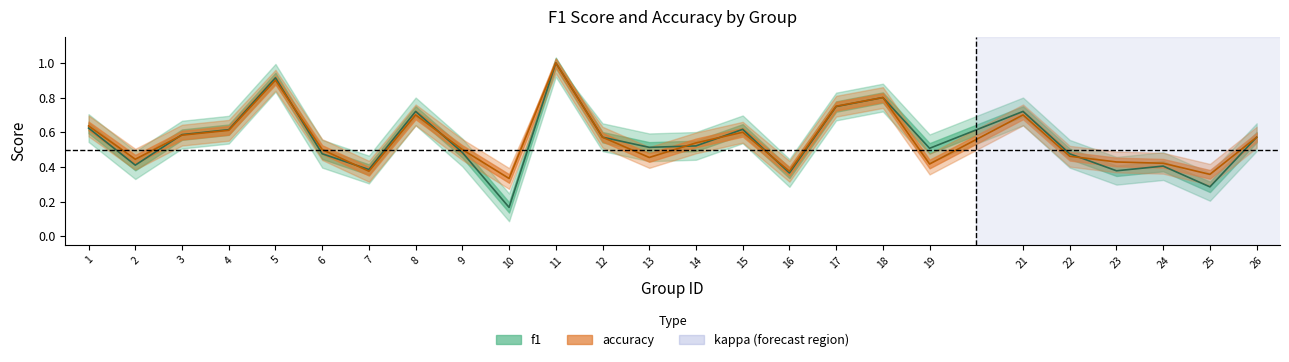

The accuracy series shows 0.3 at 5. True or false?

False